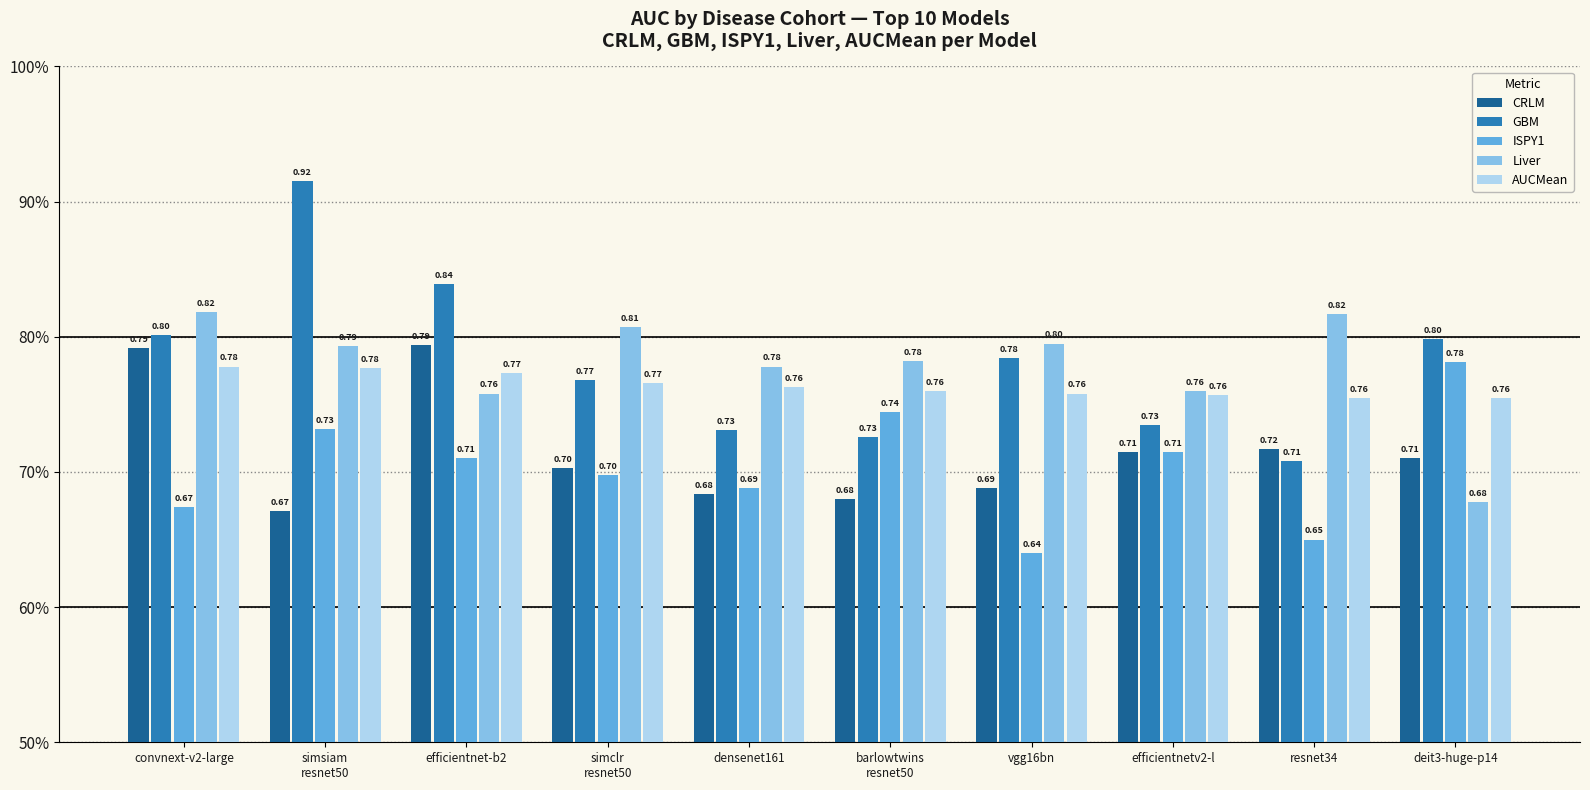

True or false: AUCMean has a value of 0.4 at simsiam
resnet50.

False